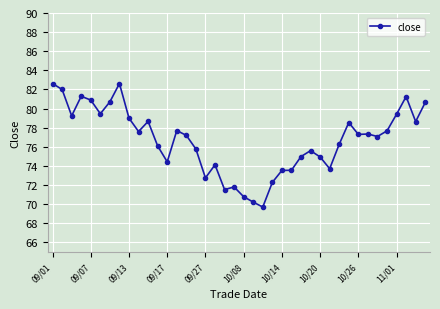

What is the smallest value displayed?

69.7